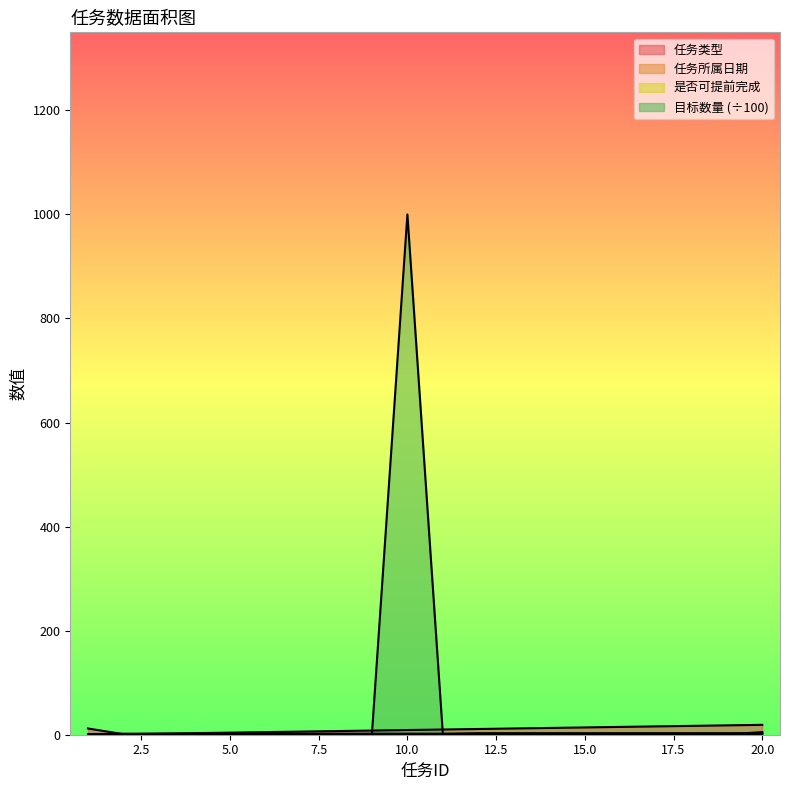

At how many categories does at least one series exceed 498?

1